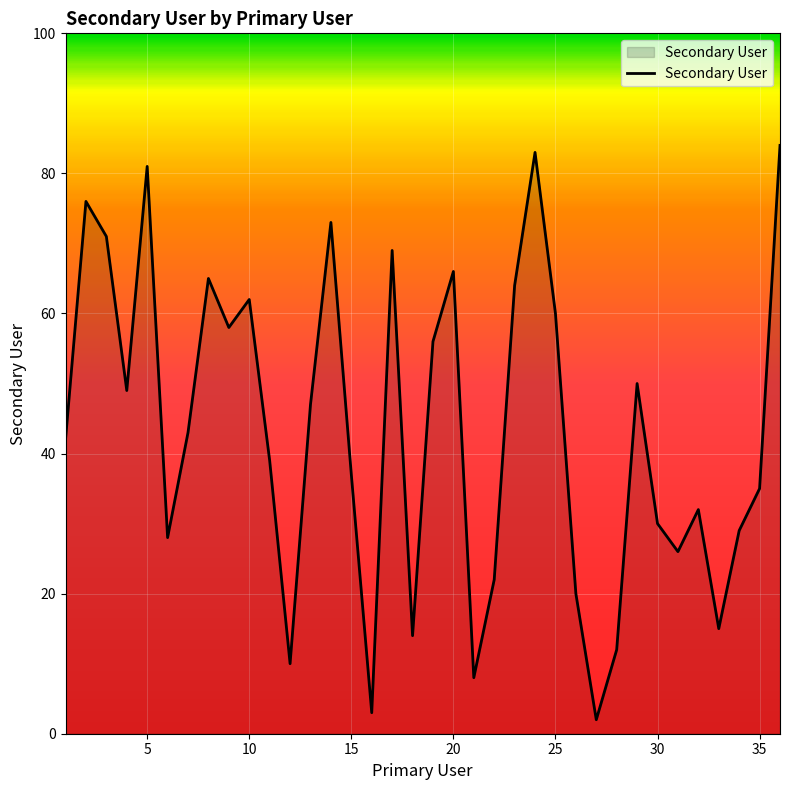

How many lines are shown in the chart?

1